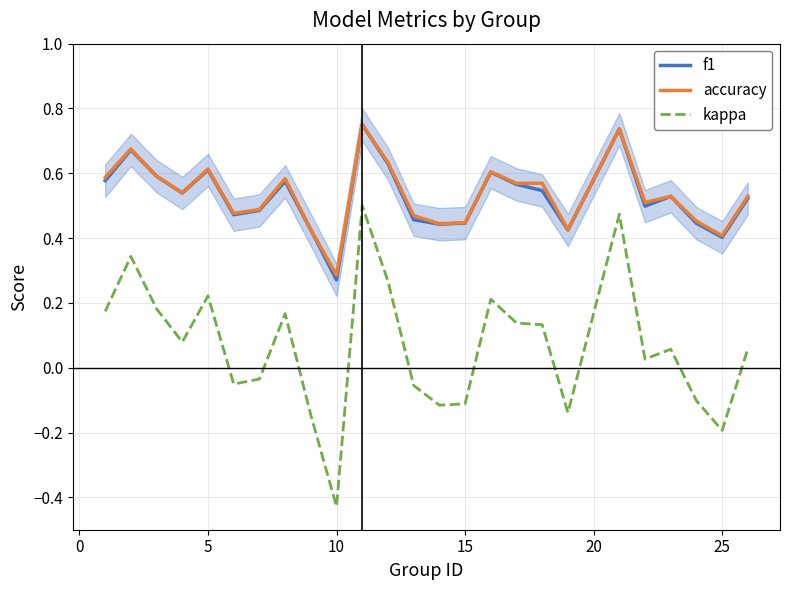

True or false: f1 and kappa intersect in this chart.

False